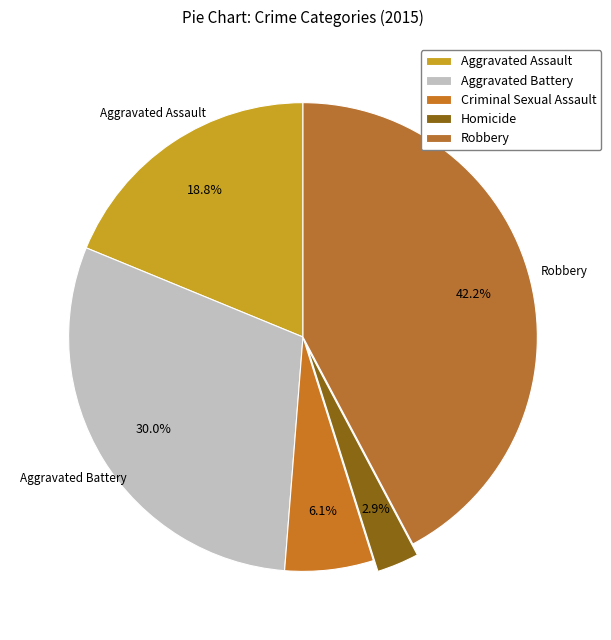

Does Aggravated Assault represent more than half of the total?

No